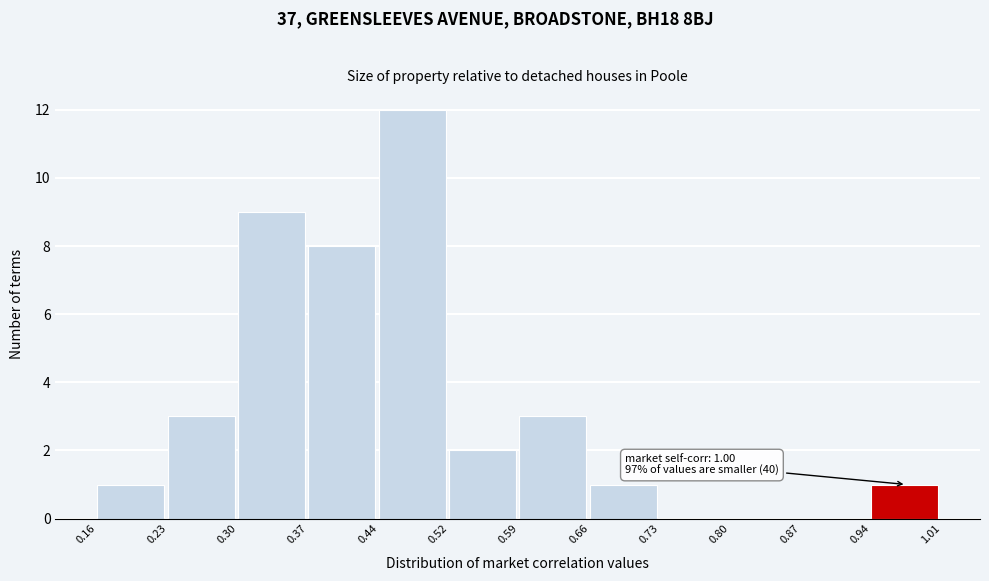

Over which range of the x-axis is the bar tallest?

0.44 to 0.52